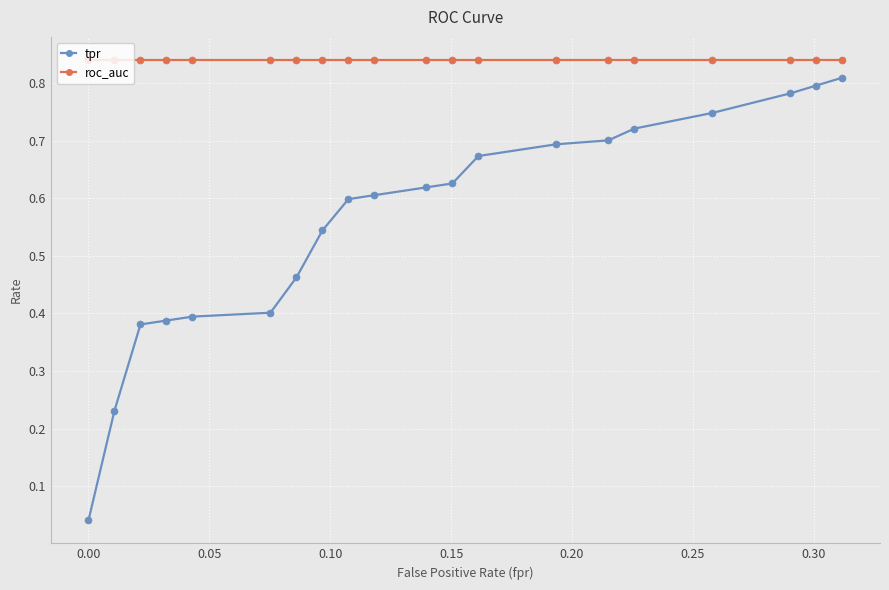

What is the sum of all tpr values?

11.2